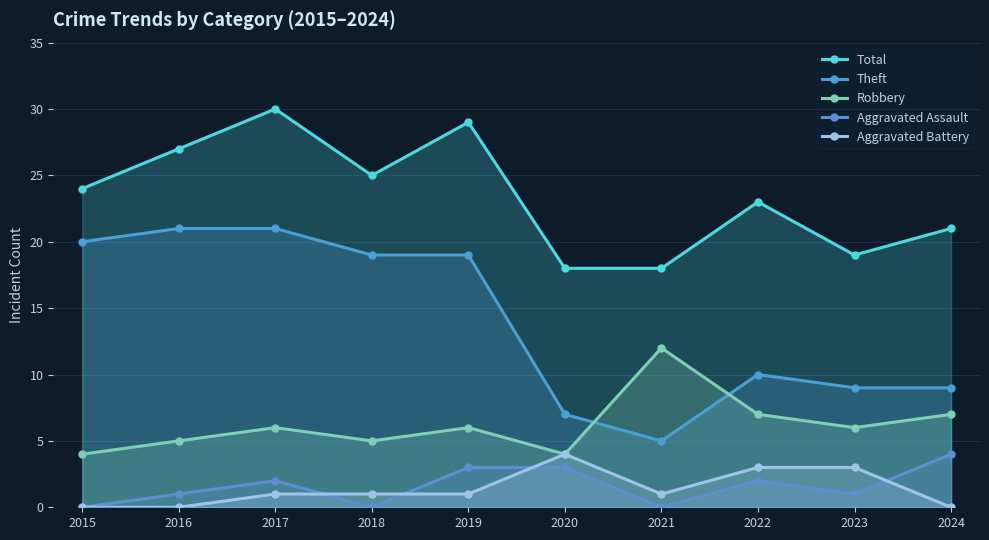

At which label does Theft reach its peak?

2016